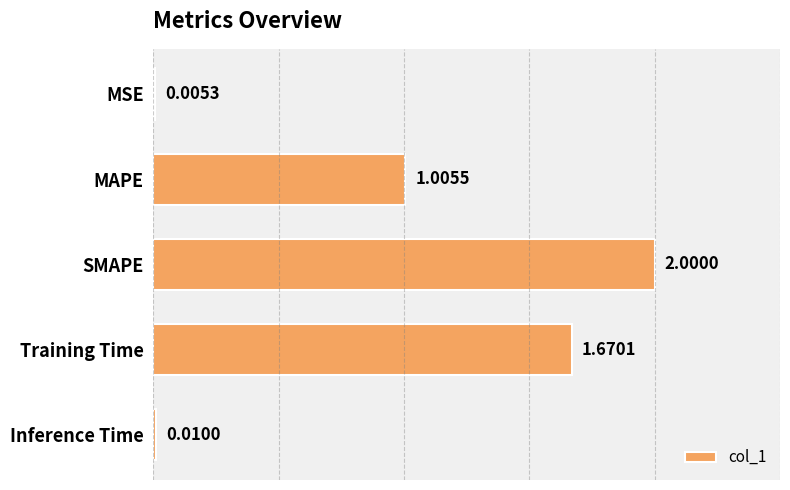

What is the sum of all values?

4.7